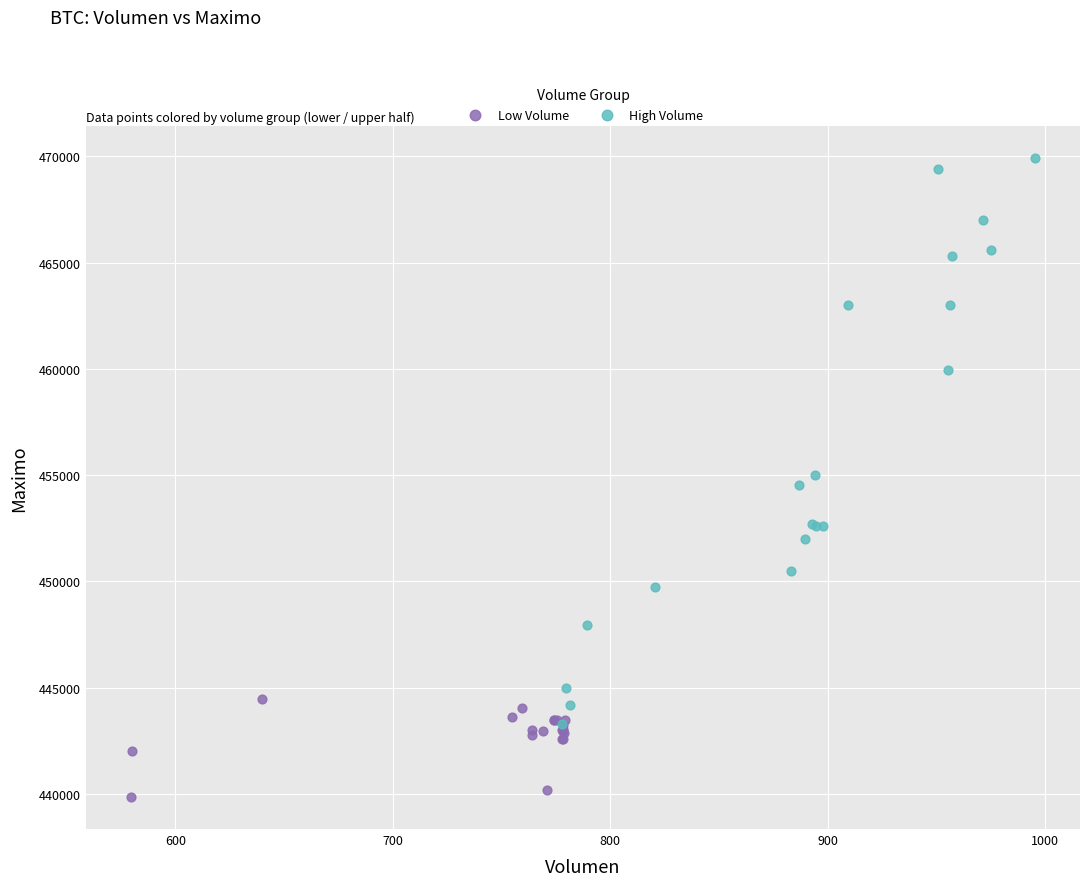

Which series reaches the minimum Y coordinate?

Low Volume